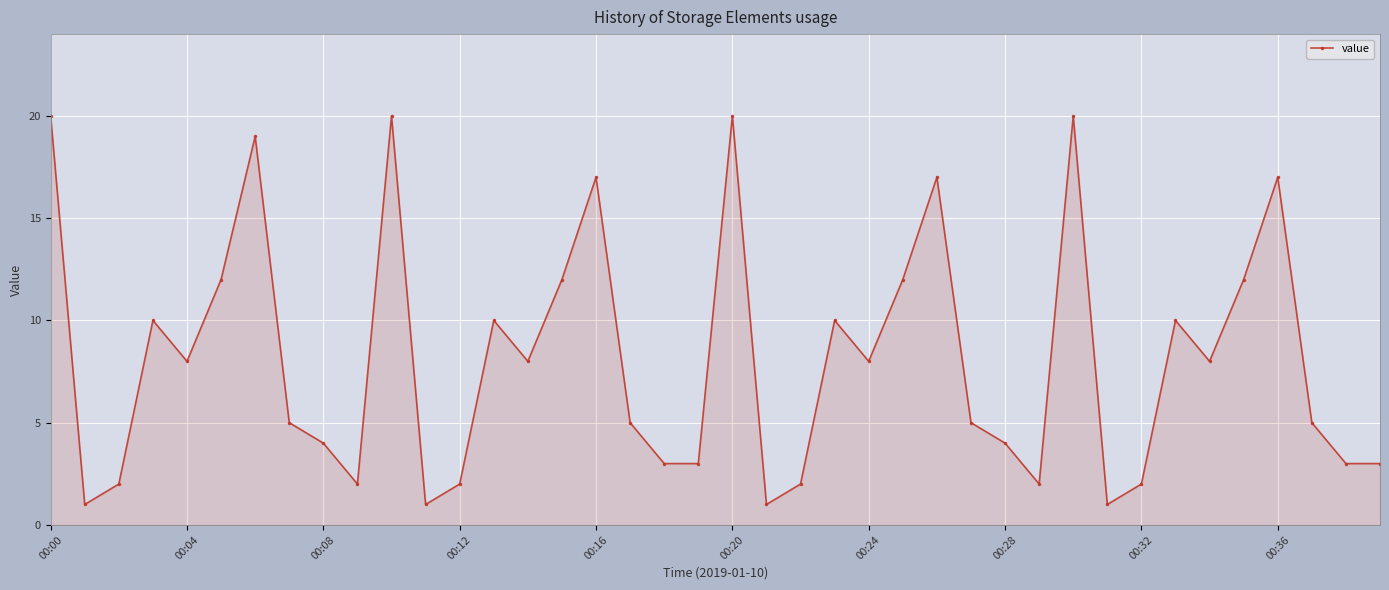

How many points are higher than both their immediate neighbors (excluding endpoints)?

11